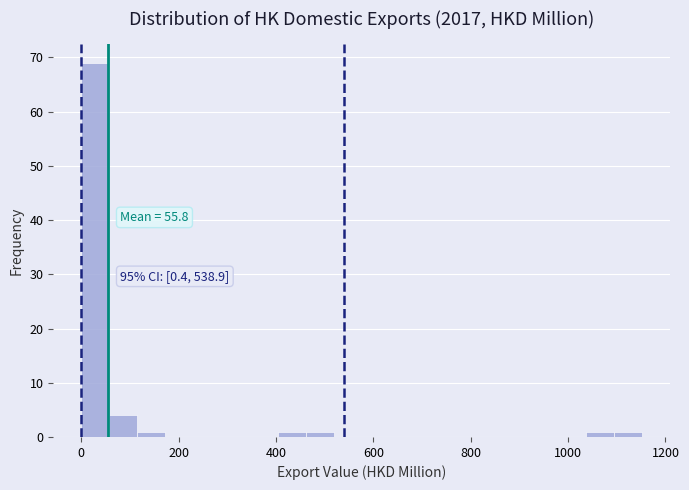

Around what value on the x-axis is the tallest bar? Give the approximate position of its centre, as read against the axis.

20